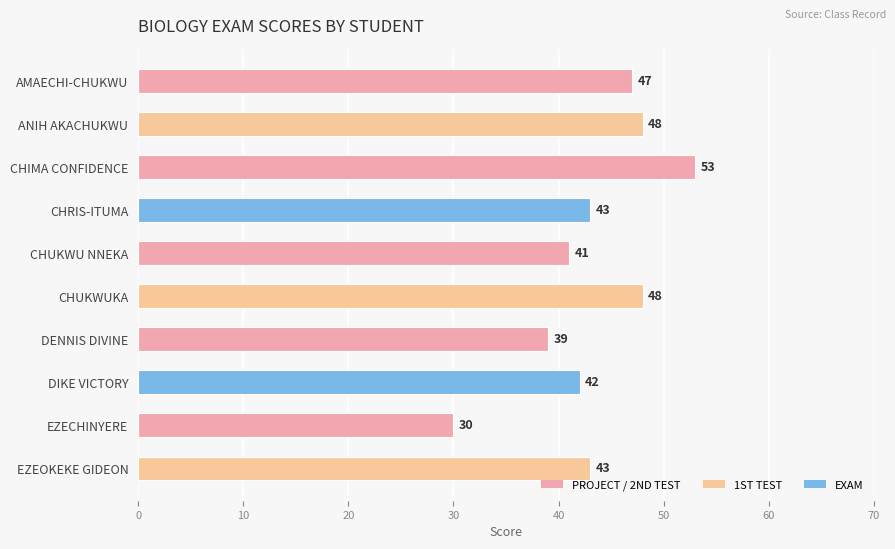

Reading top to bottom, extract all data points from this chart.

AMAECHI-CHUKWU=47	ANIH AKACHUKWU=48	CHIMA CONFIDENCE=53	CHRIS-ITUMA=43	CHUKWU NNEKA=41	CHUKWUKA=48	DENNIS DIVINE=39	DIKE VICTORY=42	EZECHINYERE=30	EZEOKEKE GIDEON=43